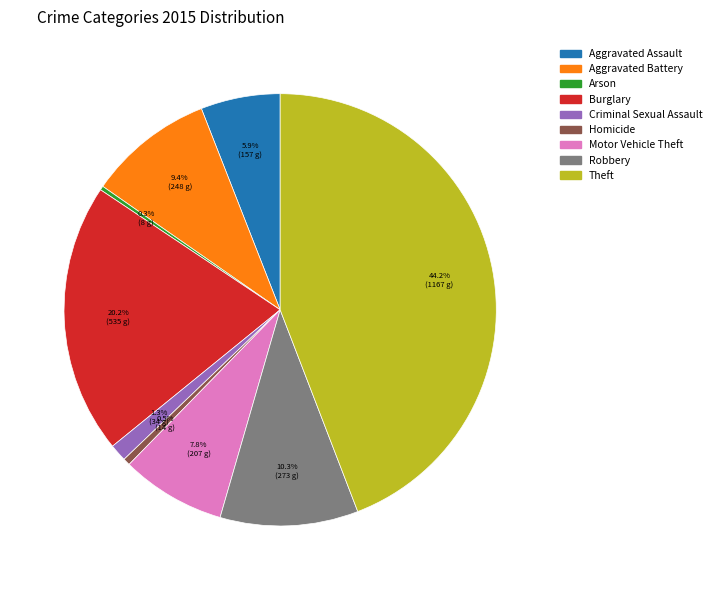

To the nearest percent, what portion does Criminal Sexual Assault represent?

1%